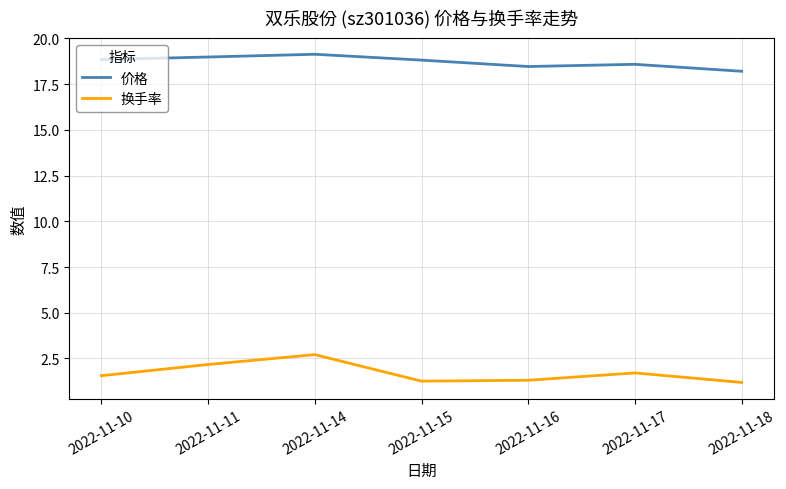

True or false: 换手率 has a value of 1.6 at 2022-11-10.

True